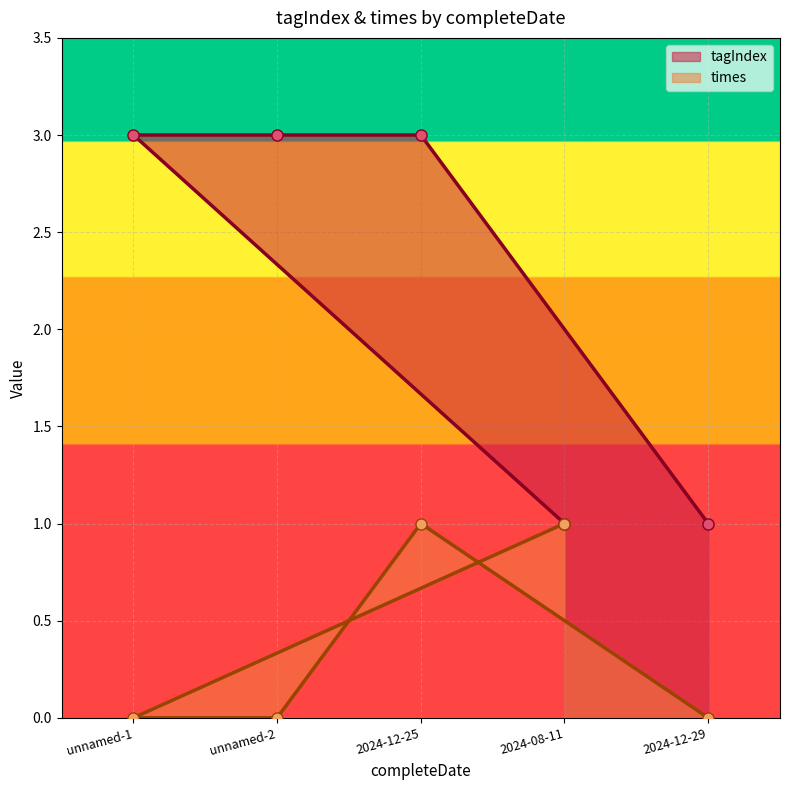

Reading right to left, what are all the values shown in this chart?

tagIndex: 1	1	3	3	3
times: 0	1	1	0	0